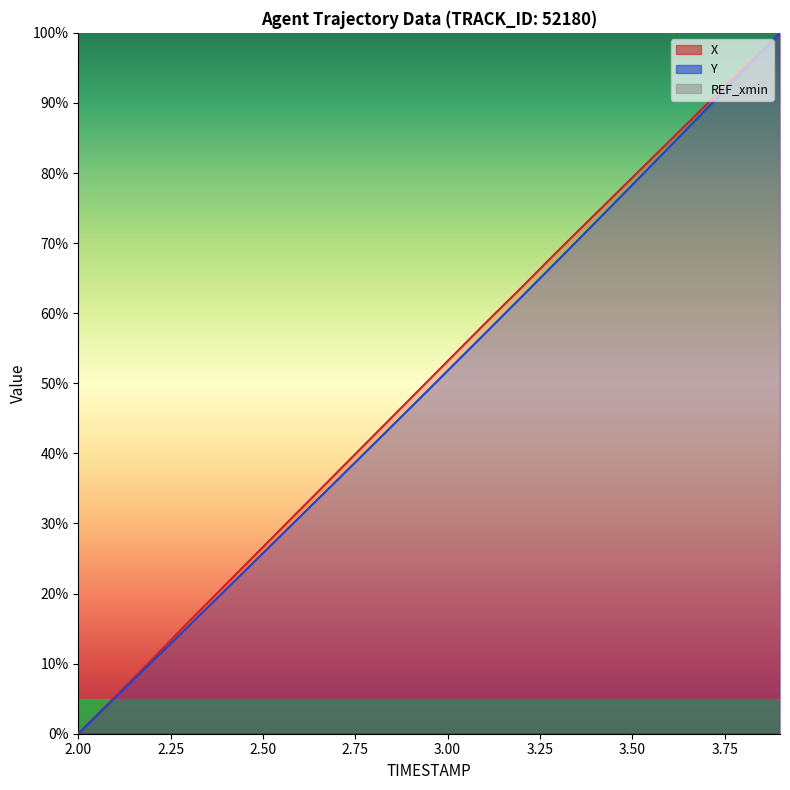

True or false: X has a value of 31.9 at 2.6.

True